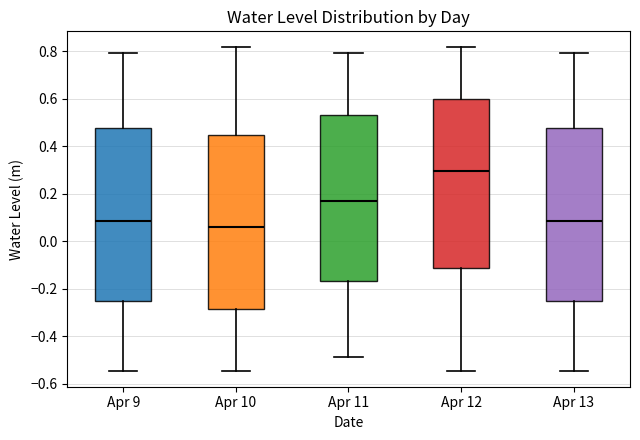

Which box has the lowest median line?

Apr 10